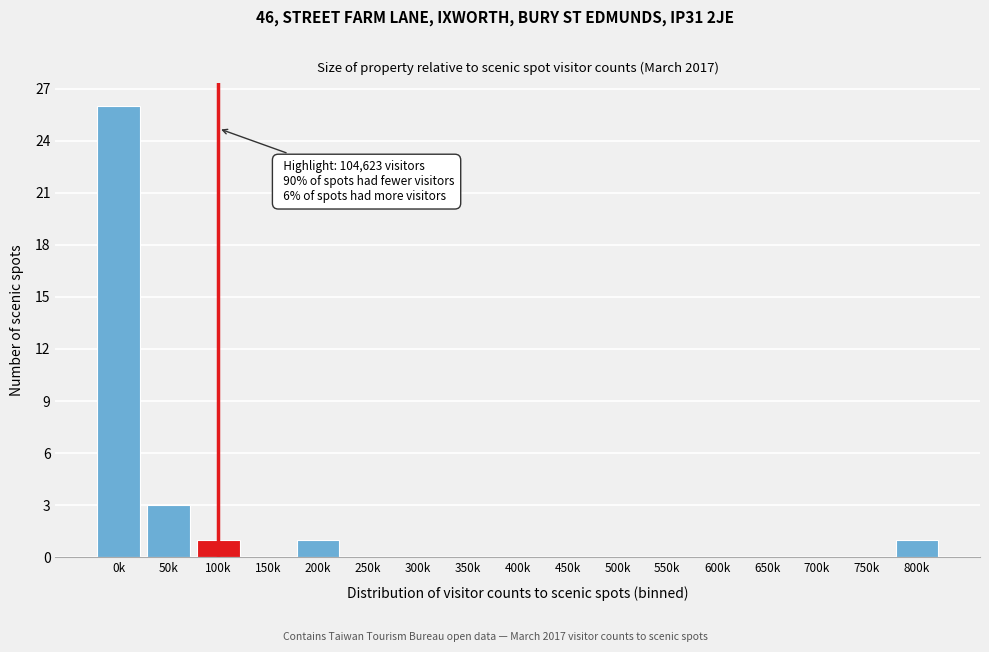

Reading left to right, transcribe all the data shown in this chart.

0k=26	50k=3	100k=1	150k=0	200k=1	250k=0	300k=0	350k=0	400k=0	450k=0	500k=0	550k=0	600k=0	650k=0	700k=0	750k=0	800k=1